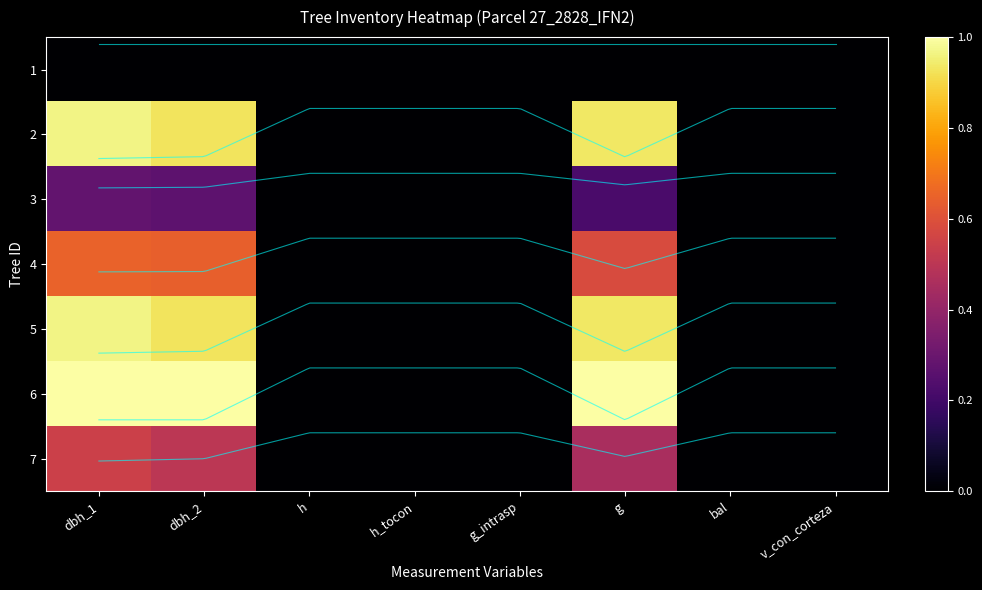

Where is 27_2828_6_IFN2 nearest to the value 0?

h